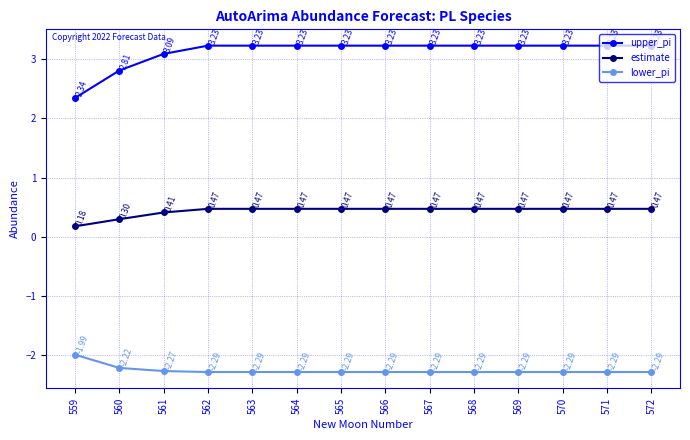

Which series has the widest spread of values?

upper_pi